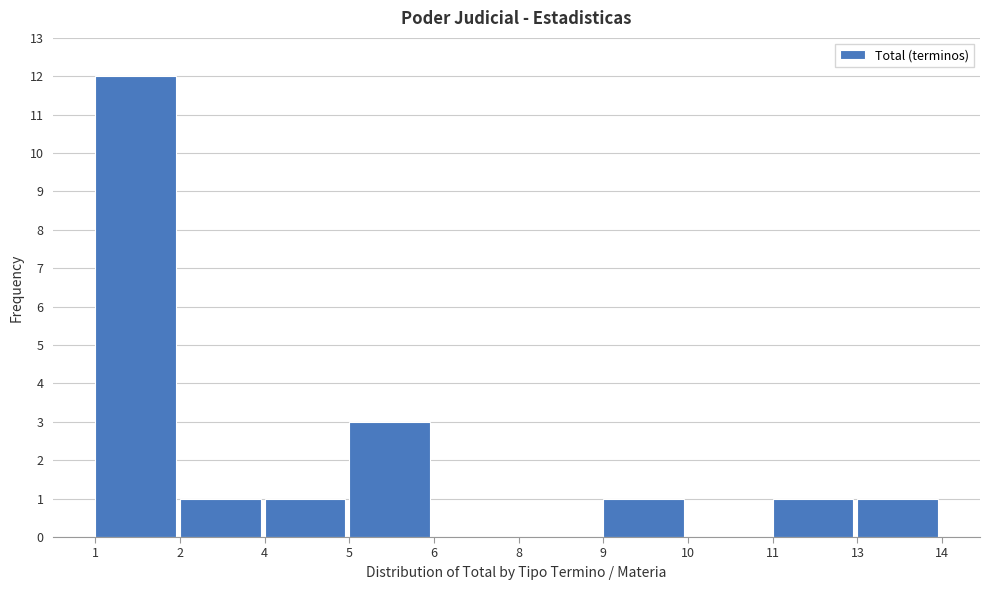

Reading left to right, extract all data points from this chart.

1=12	2=1	4=1	5=3	6=0	8=0	9=1	10=0	11=1	13=1